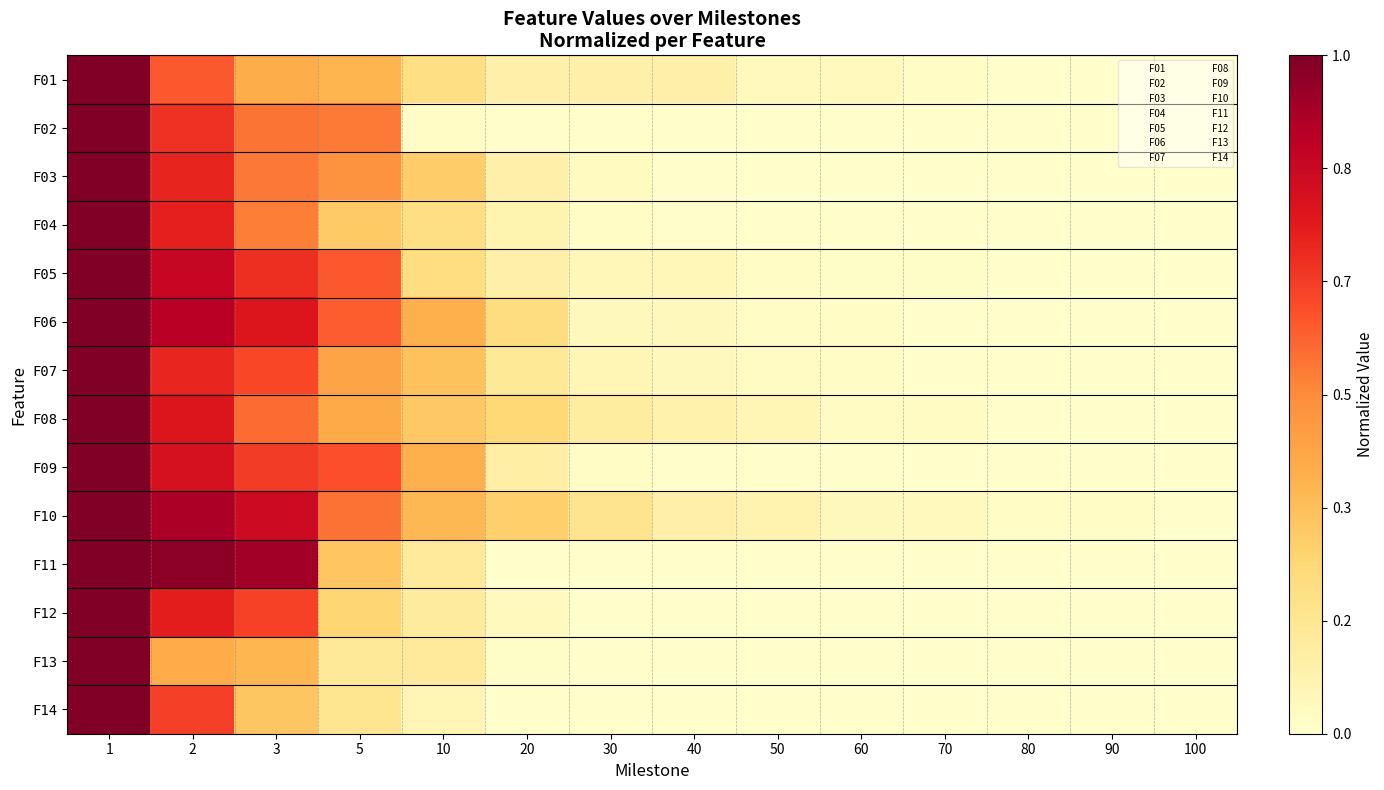

Which category has the lowest value across all series?

80